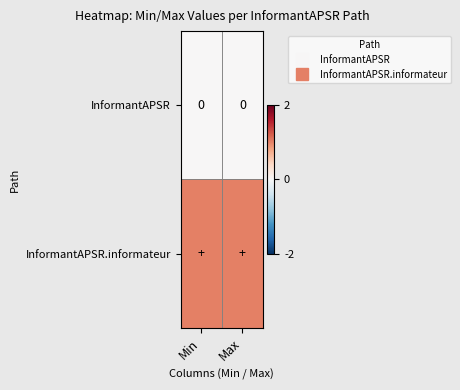

What is the sum of all InformantAPSR.informateur values?

2